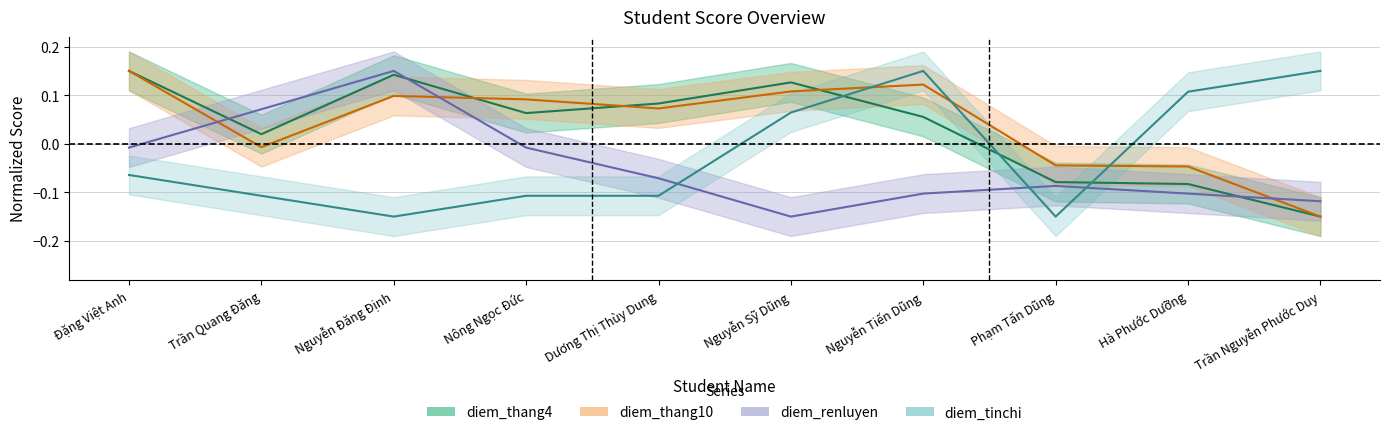

At which label does diem_thang4 reach its minimum?

Trần Nguyễn Phước Duy